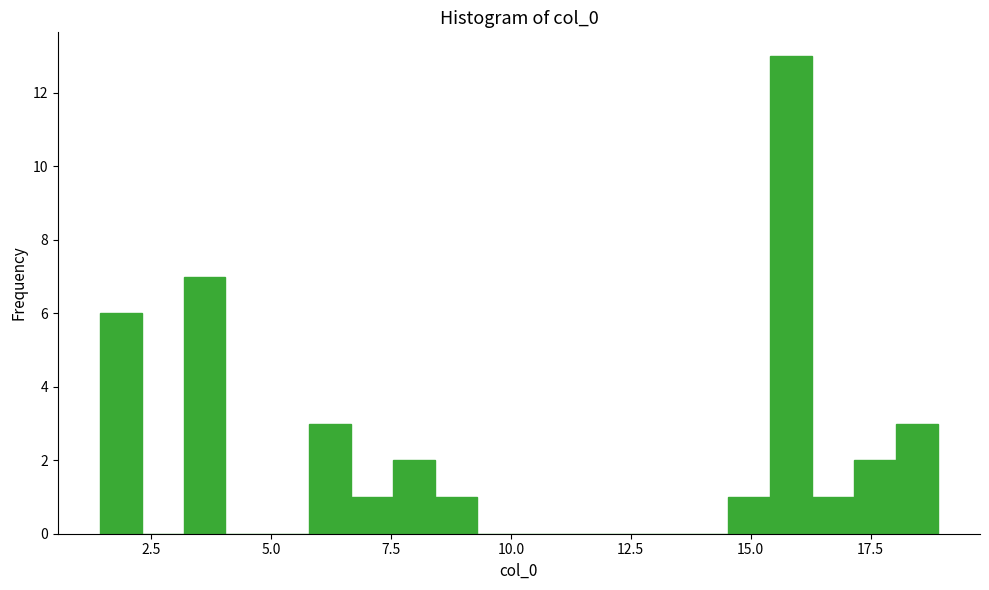

Around what value on the x-axis is the tallest bar? Give the approximate position of its centre, as read against the axis.

16.0